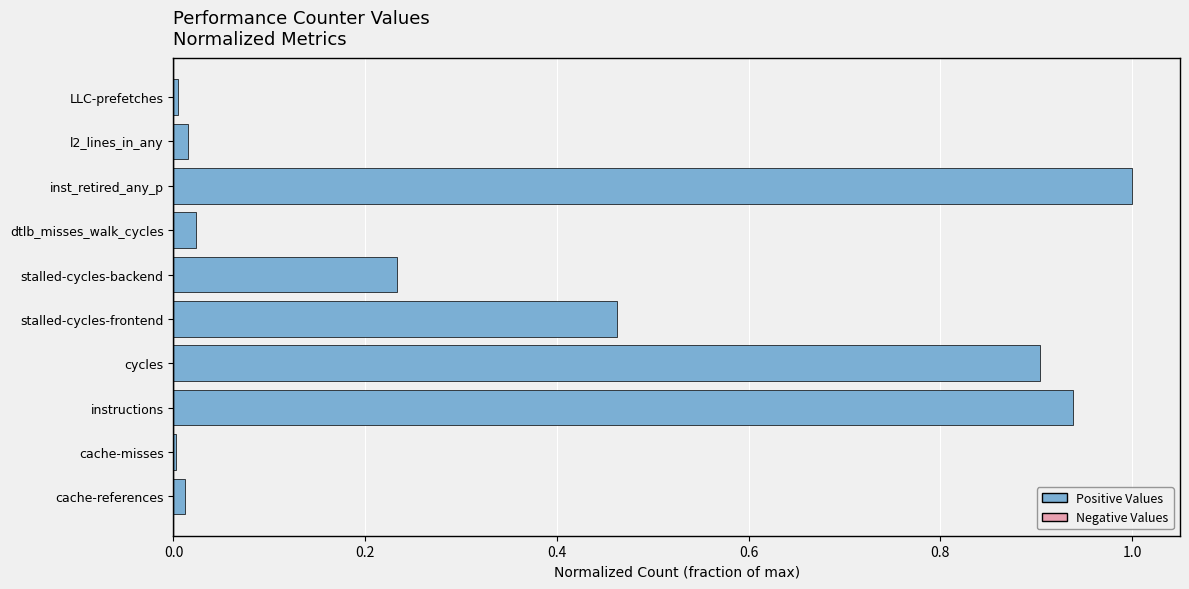

The value at cycles is 0.9. True or false?

True